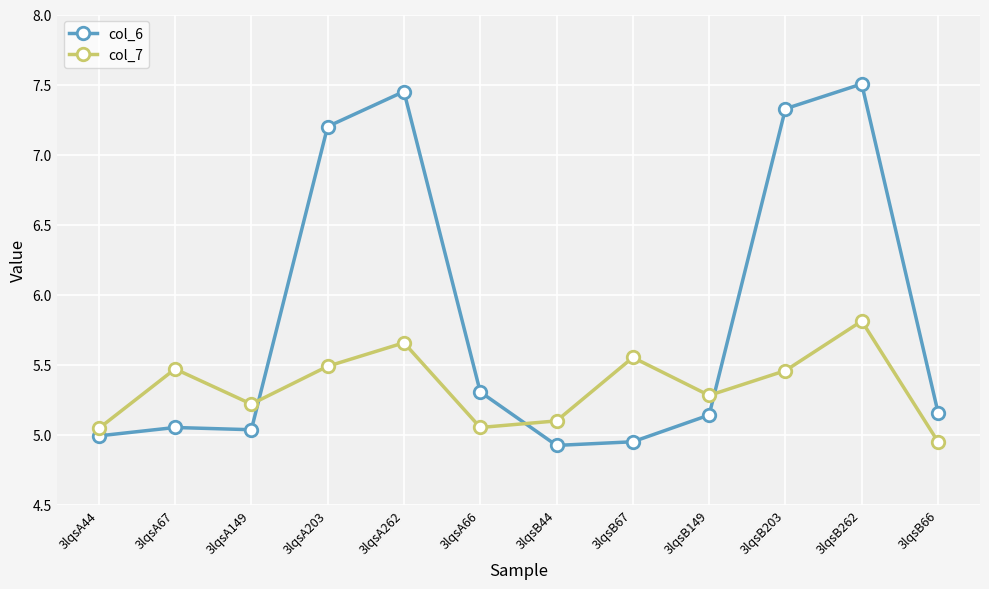

What is the total value across all series at 3lqsA44?

10.0